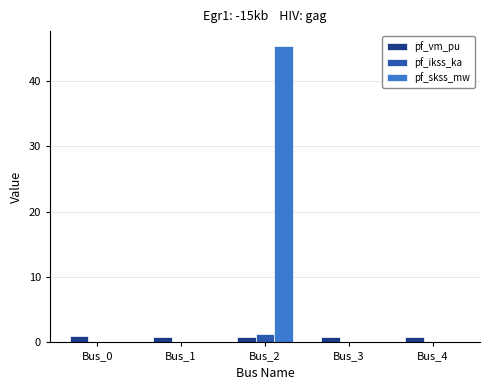

Is it true that pf_vm_pu equals 0.8 at Bus_4?

True